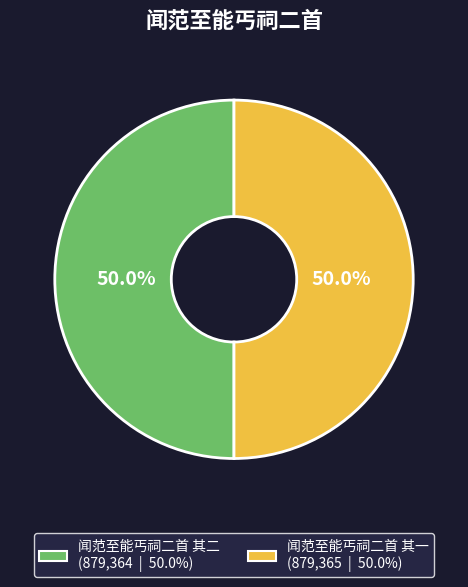

What is the ratio of the value at 闻范至能丐祠二首 其一 to the value at 闻范至能丐祠二首 其二?

1.0